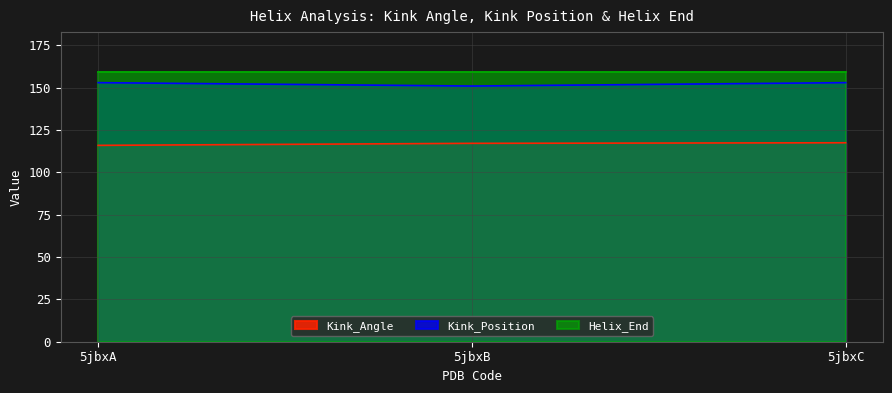

What is the lowest value of the Kink_Position series?

151.0